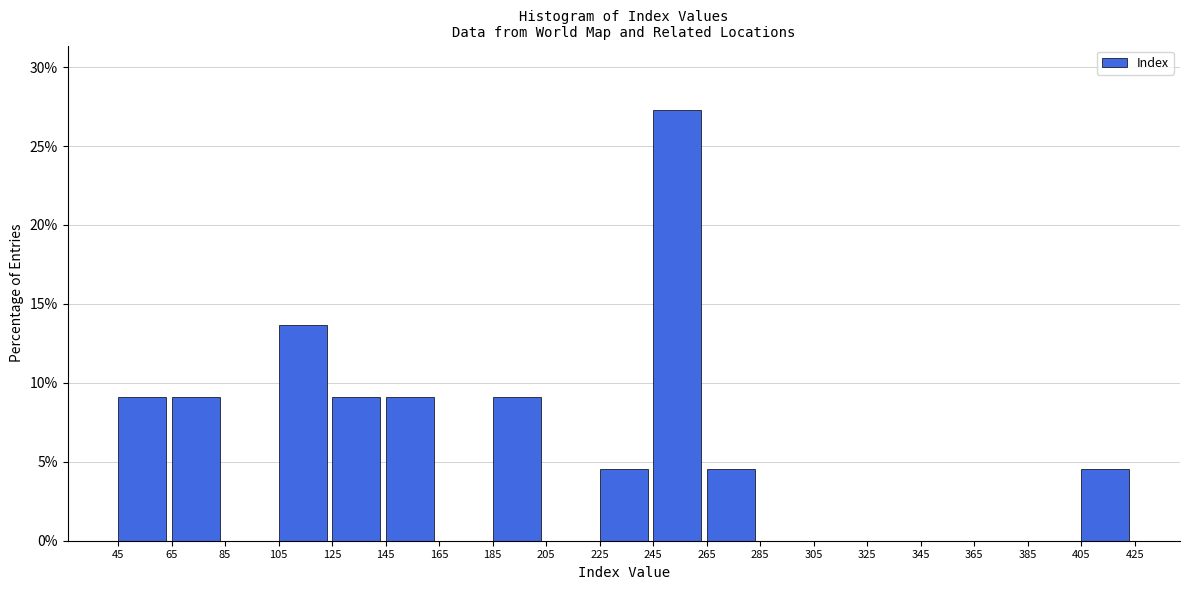

Reading left to right, list every bar in this chart as the range it spans on the x-axis followed by its height. The values are not printed on the chart, so give them approximately, as read against the axis.

45 to 65: 9.0
65 to 85: 9.0
85 to 105: 0
105 to 125: 13.5
125 to 145: 9.0
145 to 165: 9.0
165 to 185: 0
185 to 205: 9.0
205 to 225: 0
225 to 245: 4.5
245 to 265: 27.5
265 to 285: 4.5
285 to 305: 0
305 to 325: 0
325 to 345: 0
345 to 365: 0
365 to 385: 0
385 to 405: 0
405 to 425: 4.5